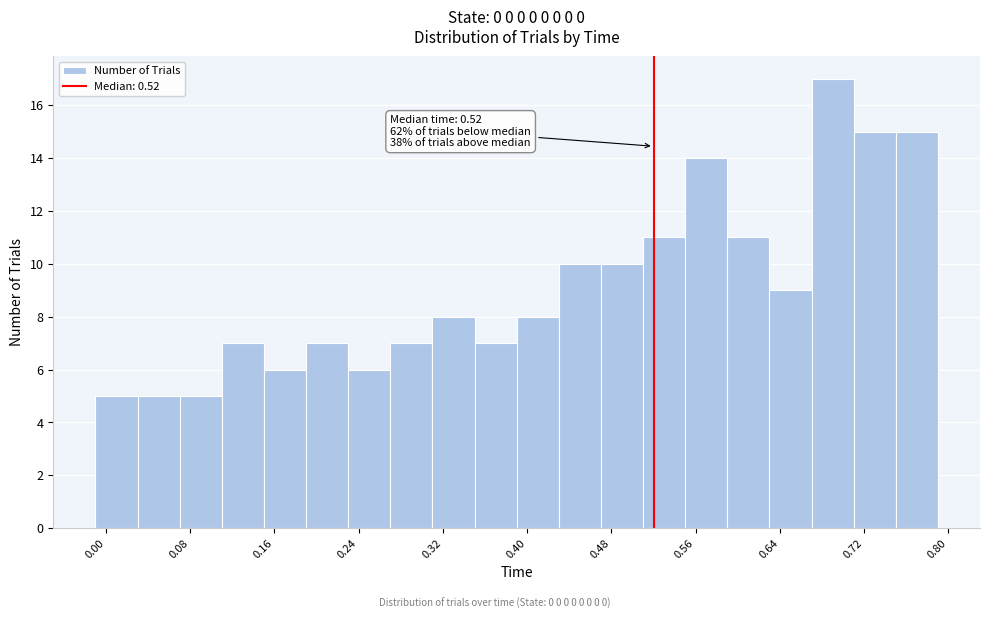

Over which range of the x-axis is the bar tallest?

0.67 to 0.71